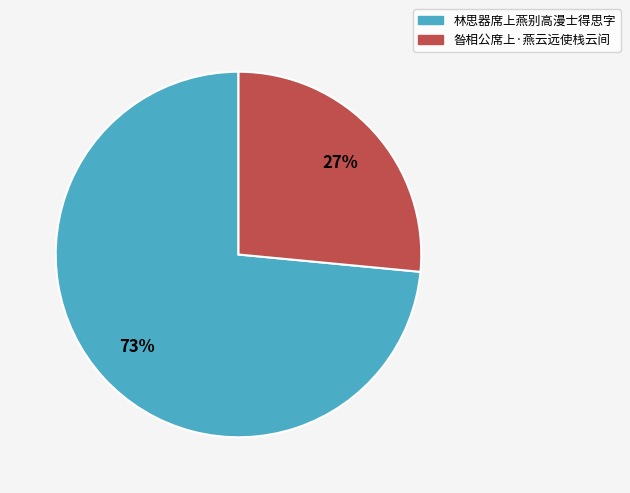

Which has a higher value, 林思器席上燕别高漫士得思字 or 昝相公席上·燕云远使栈云间?

林思器席上燕别高漫士得思字